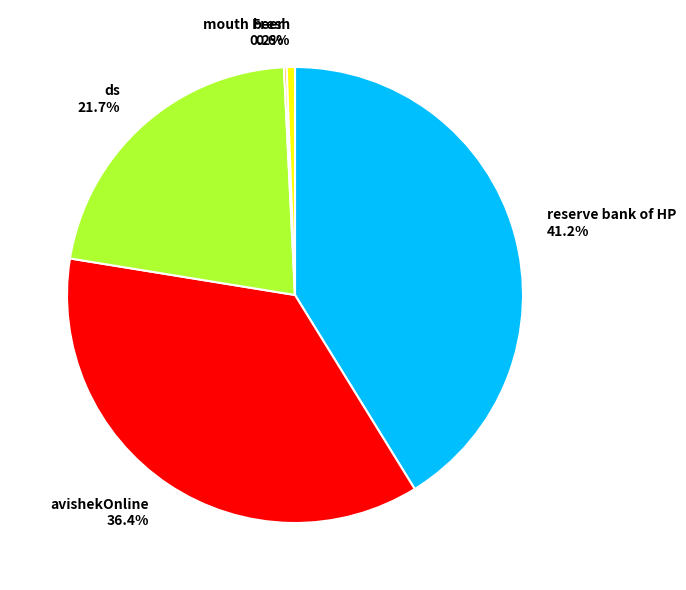

To the nearest percent, what percentage of the pie is ds?

22%